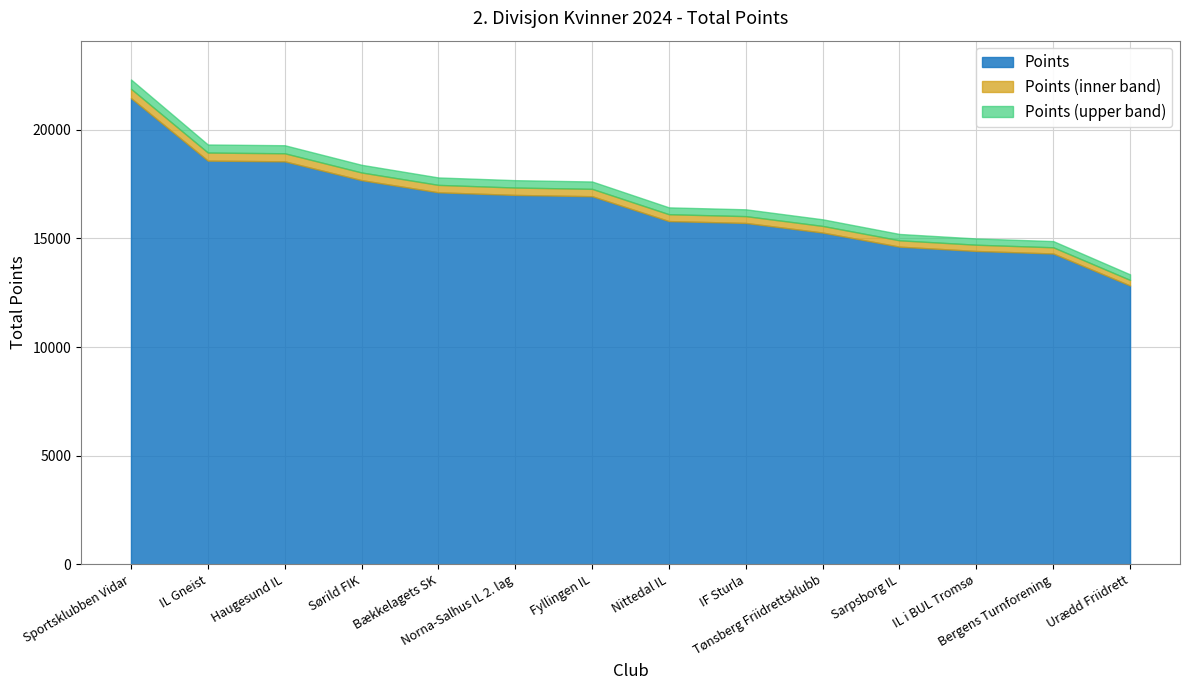

What is the label of the 2nd point from the right?

Bergens Turnforening